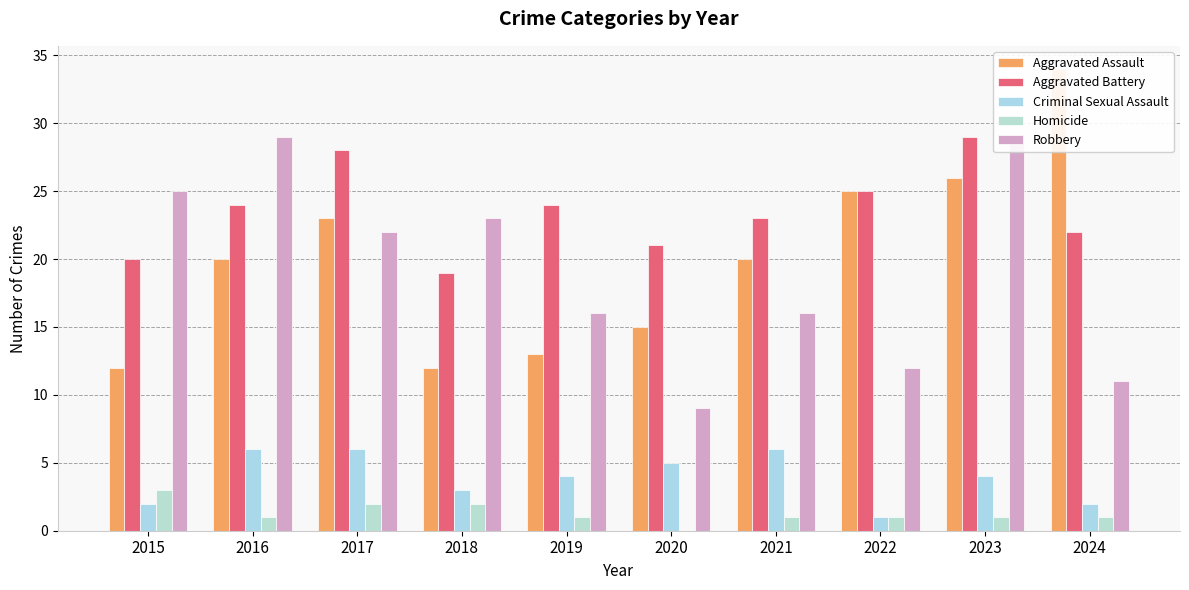

Is it true that Robbery equals 7 at 2016?

False